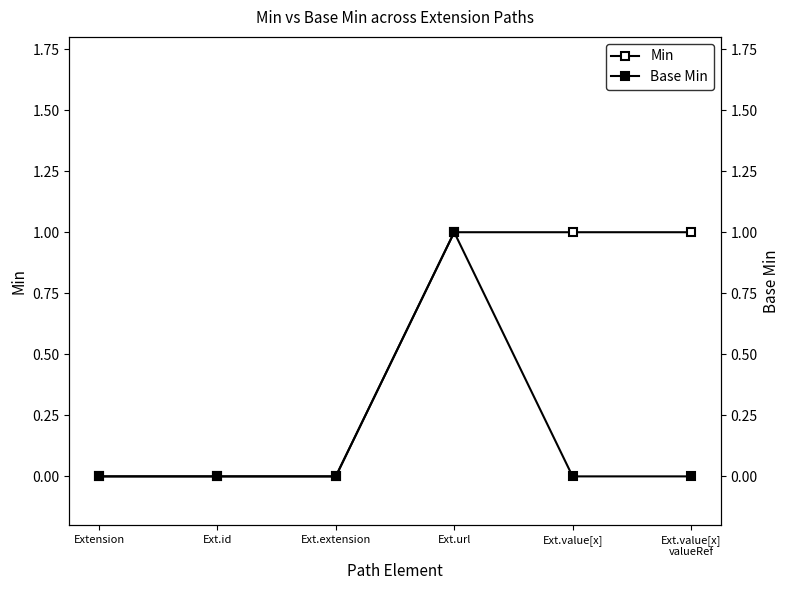

What is the maximum value for Min?

1